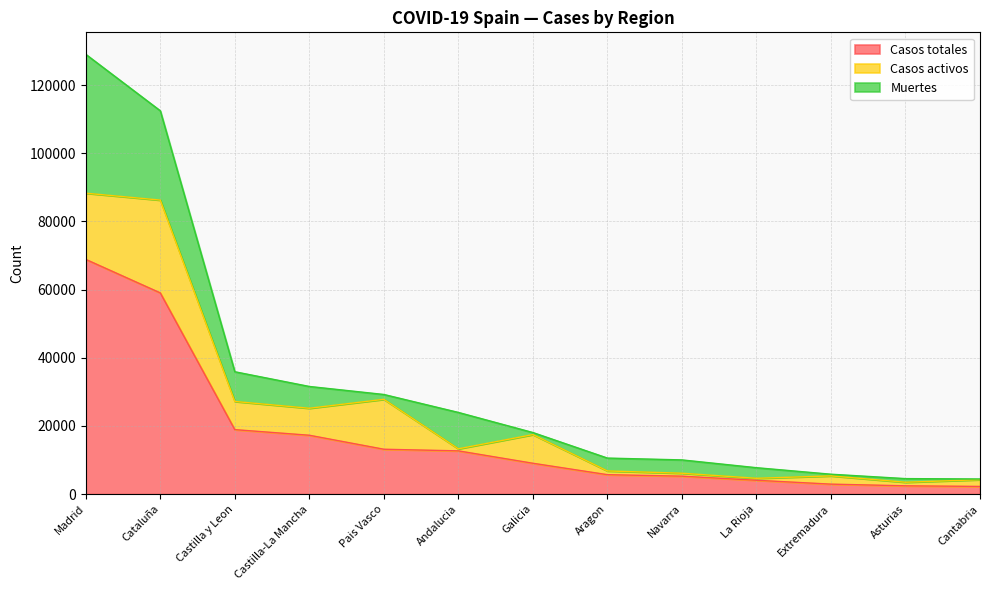

At which label does Muertes reach its peak?

Madrid